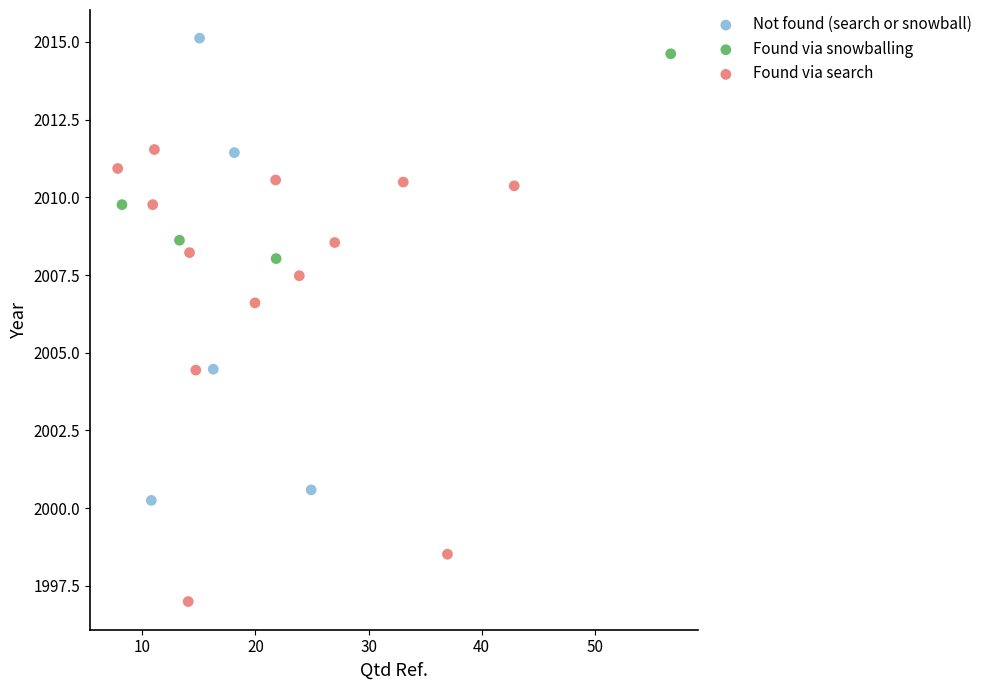

Which series reaches the minimum Y coordinate?

Found via search